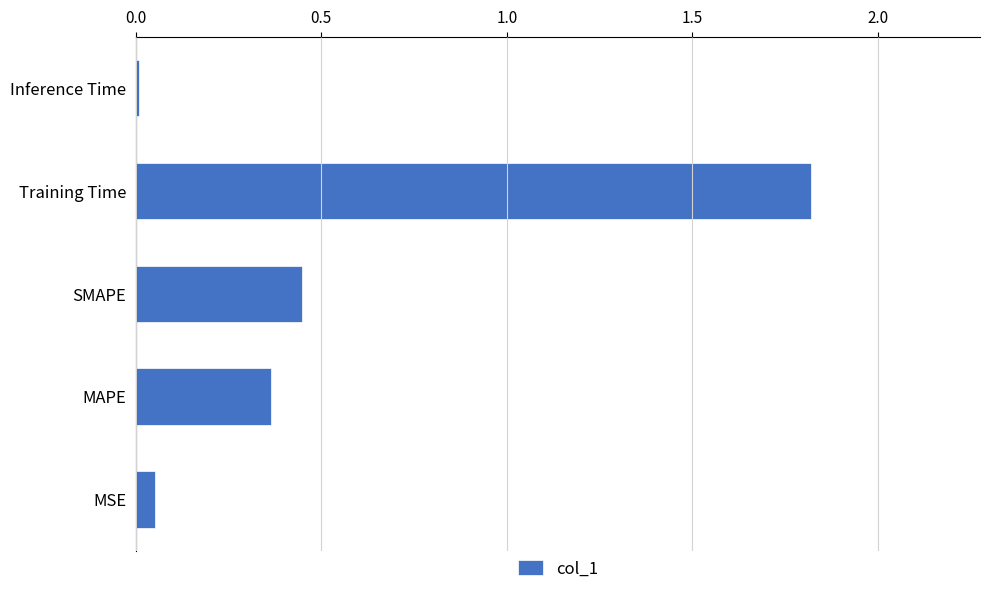

Are the bars grouped side by side (vs. stacked)?

No